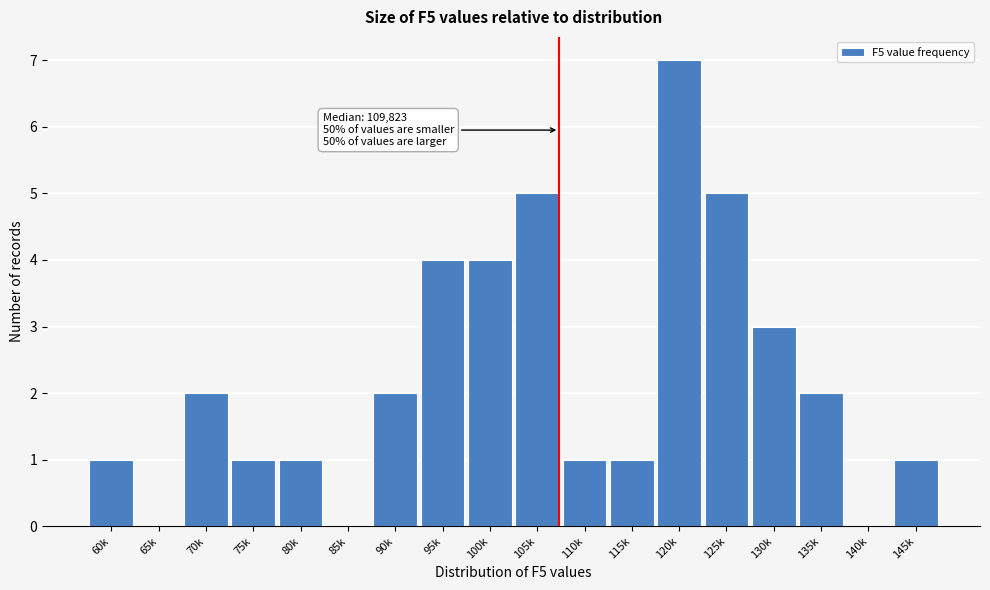

Reading right to left, list all the values displayed in this chart.

145k=1	140k=0	135k=2	130k=3	125k=5	120k=7	115k=1	110k=1	105k=5	100k=4	95k=4	90k=2	85k=0	80k=1	75k=1	70k=2	65k=0	60k=1